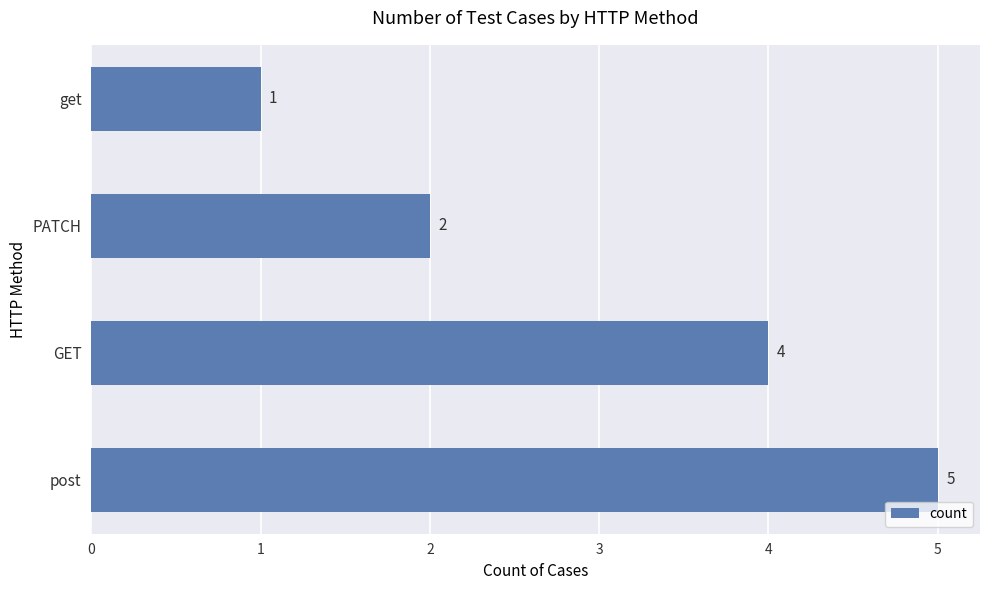

Is it true that the value at post is 5?

True